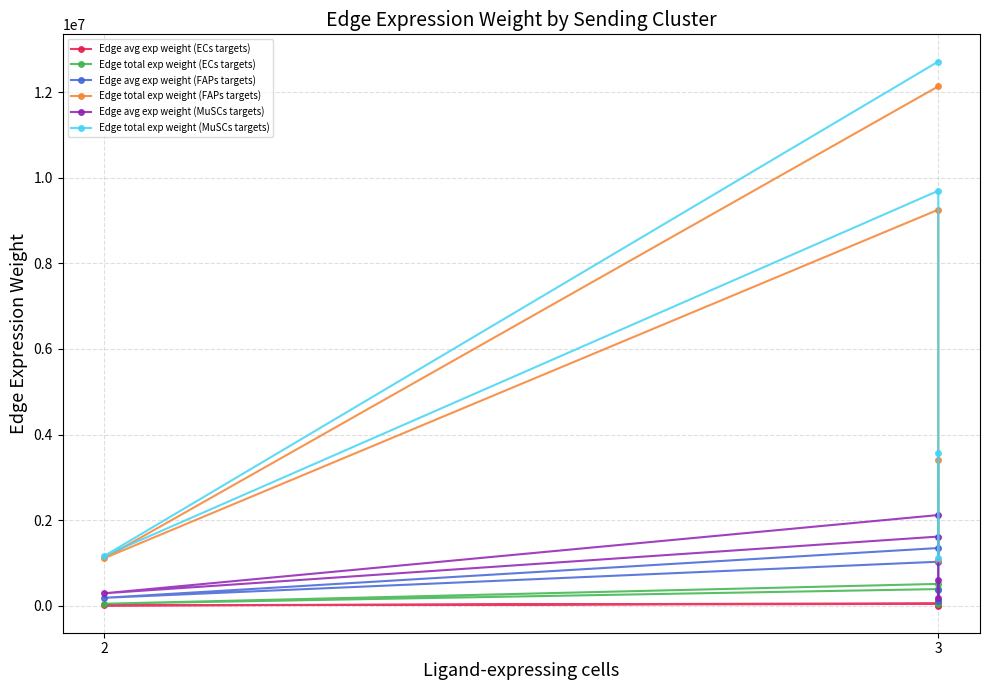

What is the maximum value shown in the chart?

12714591.8